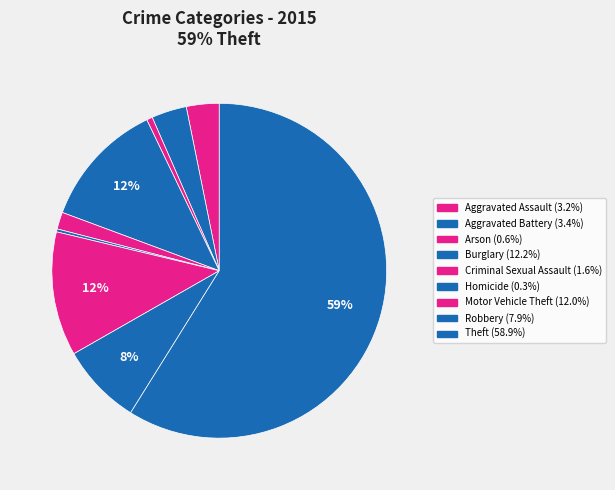

Approximately how many times larger is the value at Motor Vehicle Theft compared to Aggravated Battery?

3.5